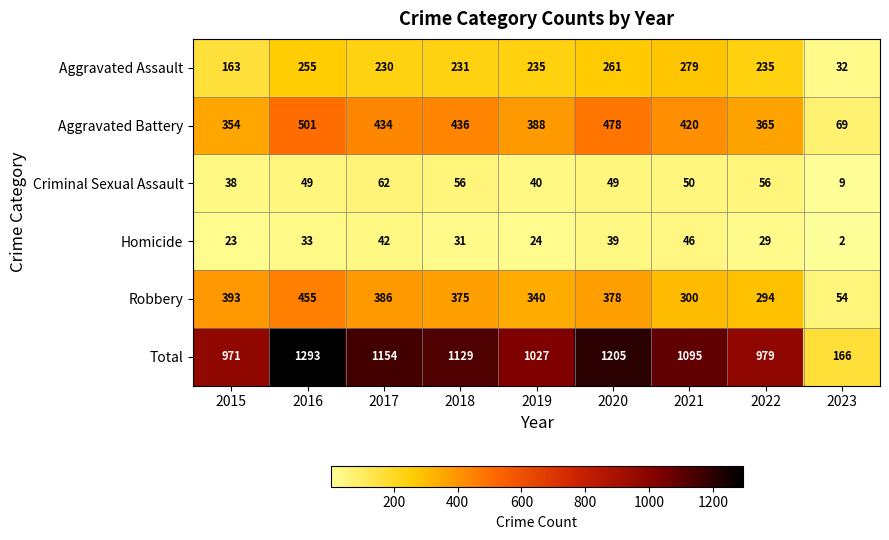

At which category does the chart reach its minimum across all series?

2023